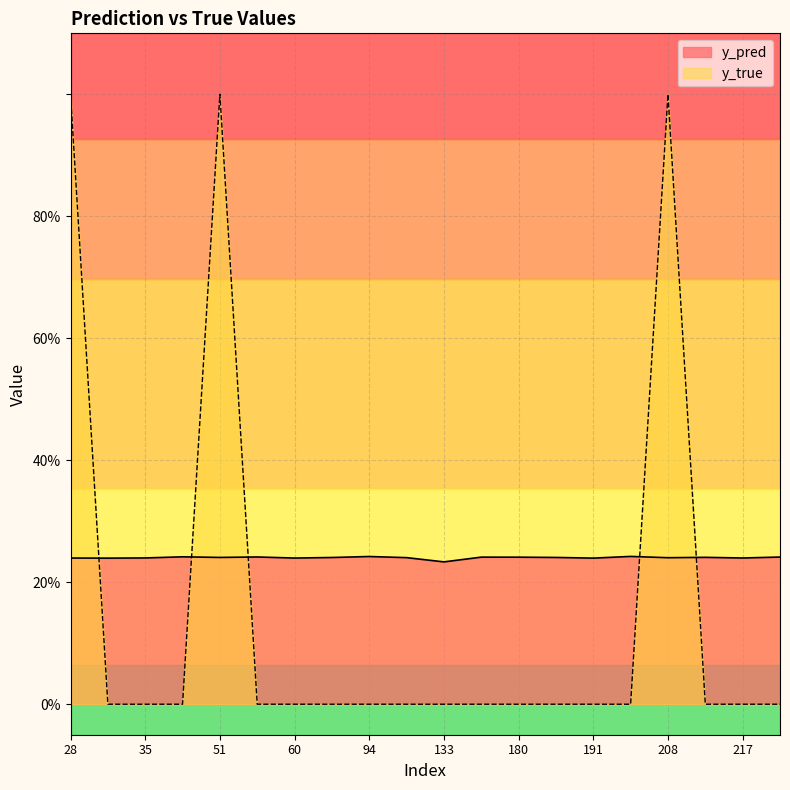

Count the number of categories in the chart.

20